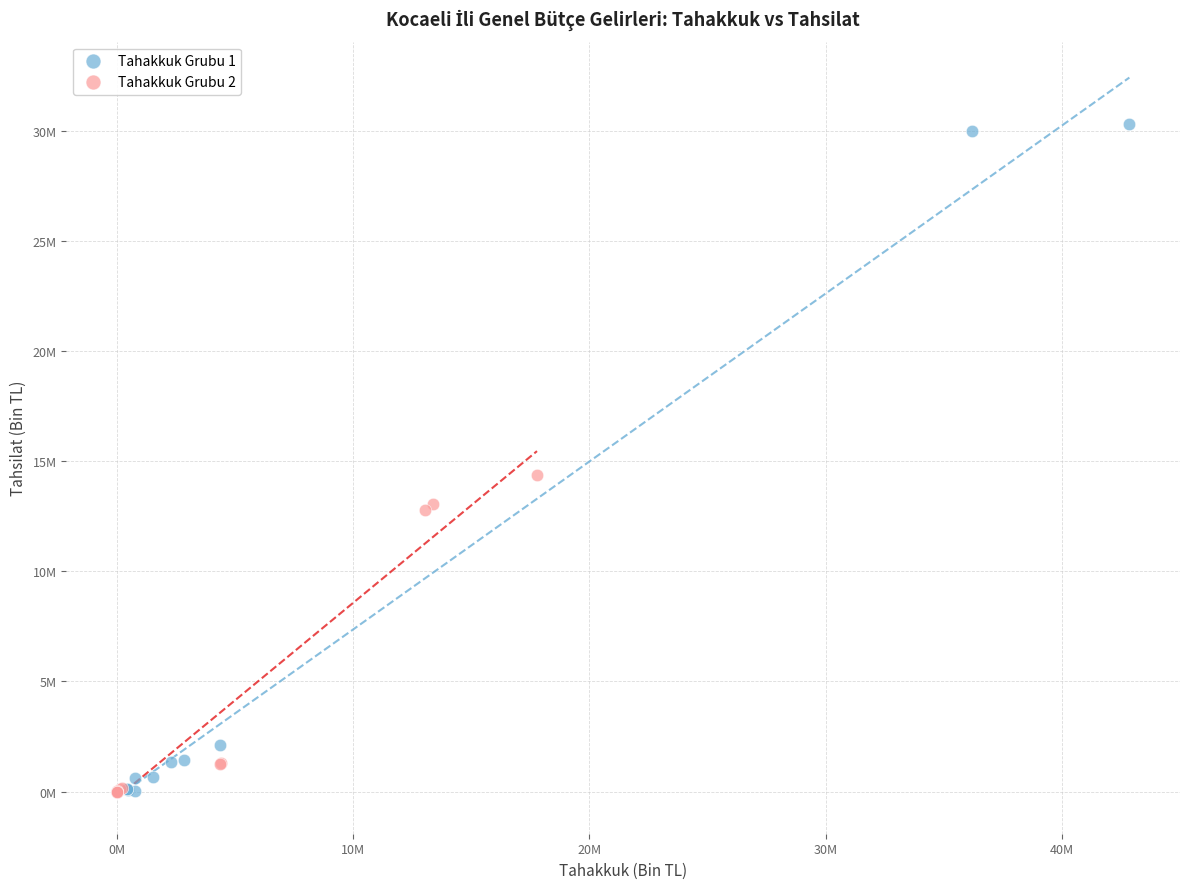

What are all the series names shown in the legend?

Tahakkuk Grubu 1, Tahakkuk Grubu 2